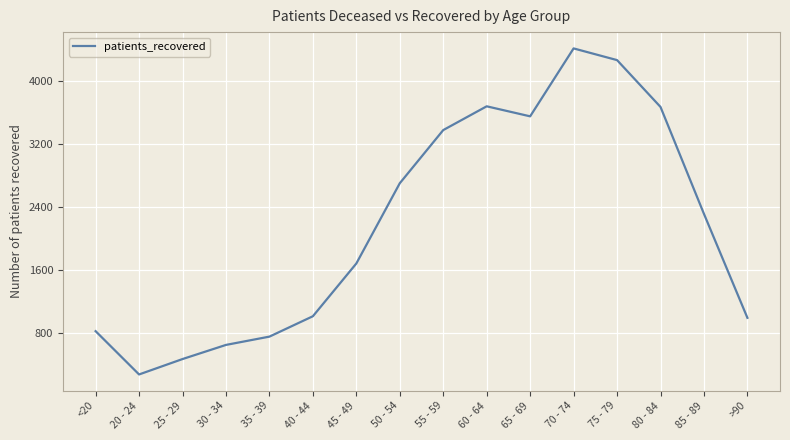

What is the average value?

2166